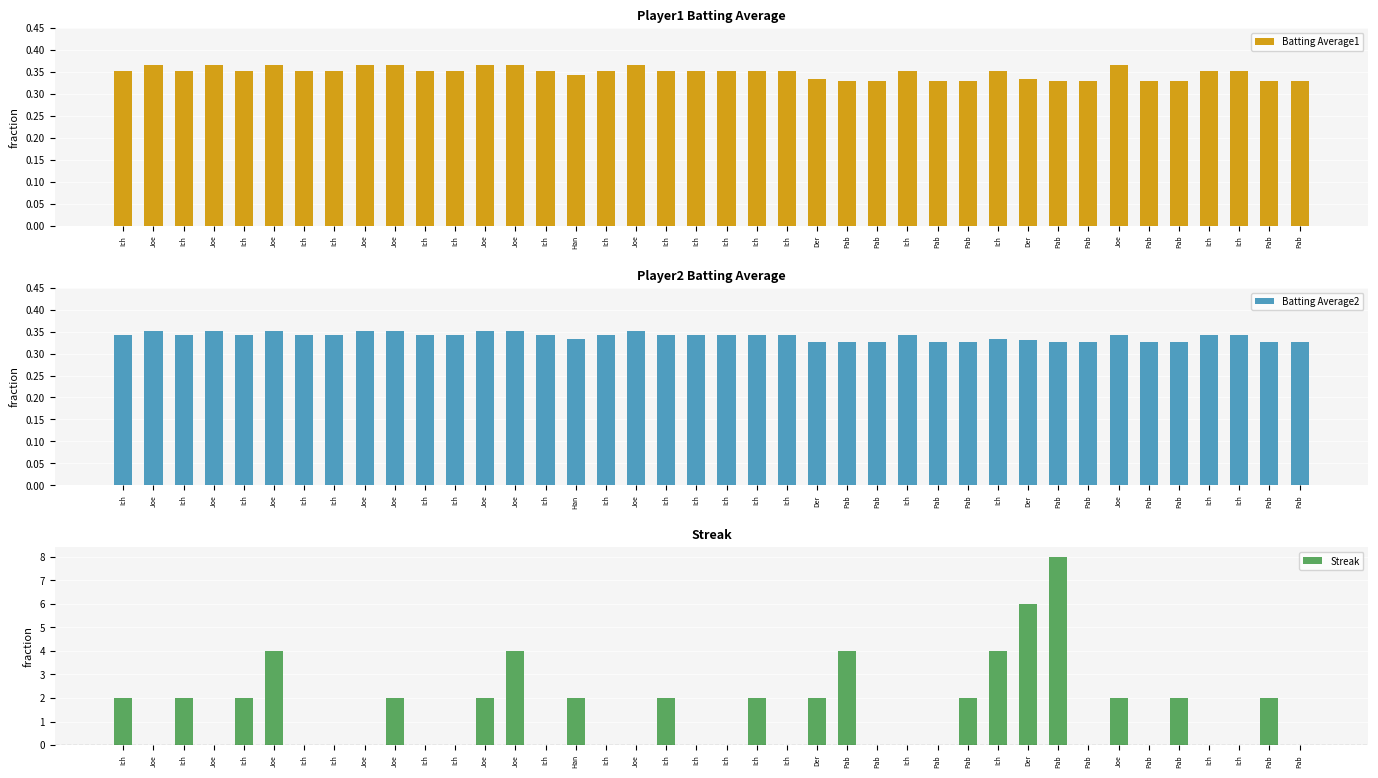

The value of Batting Average2 at Joe is 0.5. True or false?

False